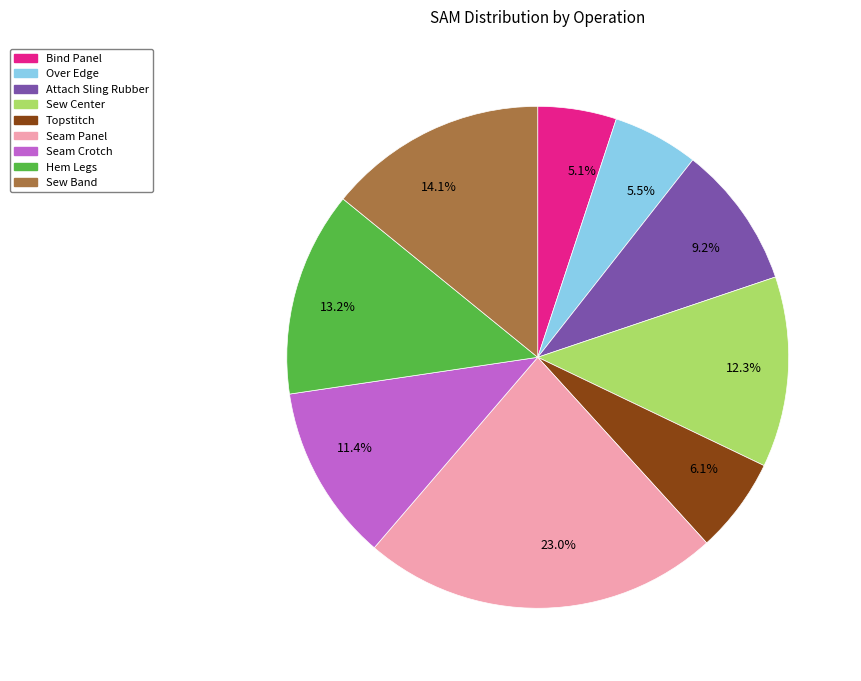

Does 11.4% account for over 50% of the chart?

No